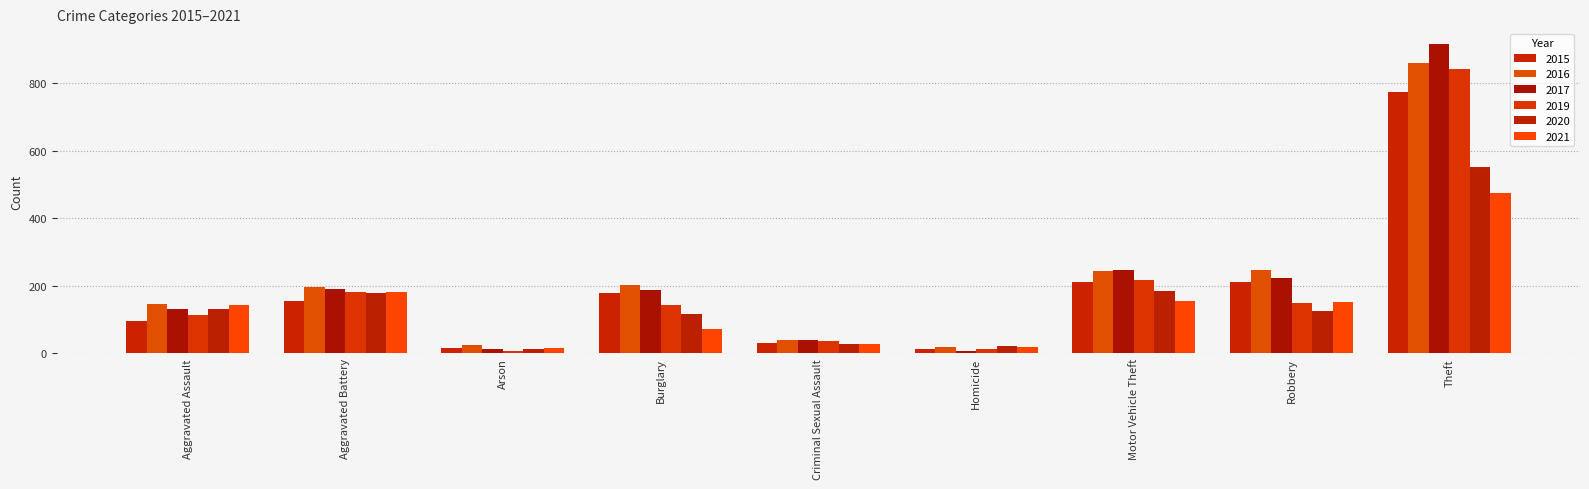

Where is 2020 nearest to the value 281?

Motor Vehicle Theft